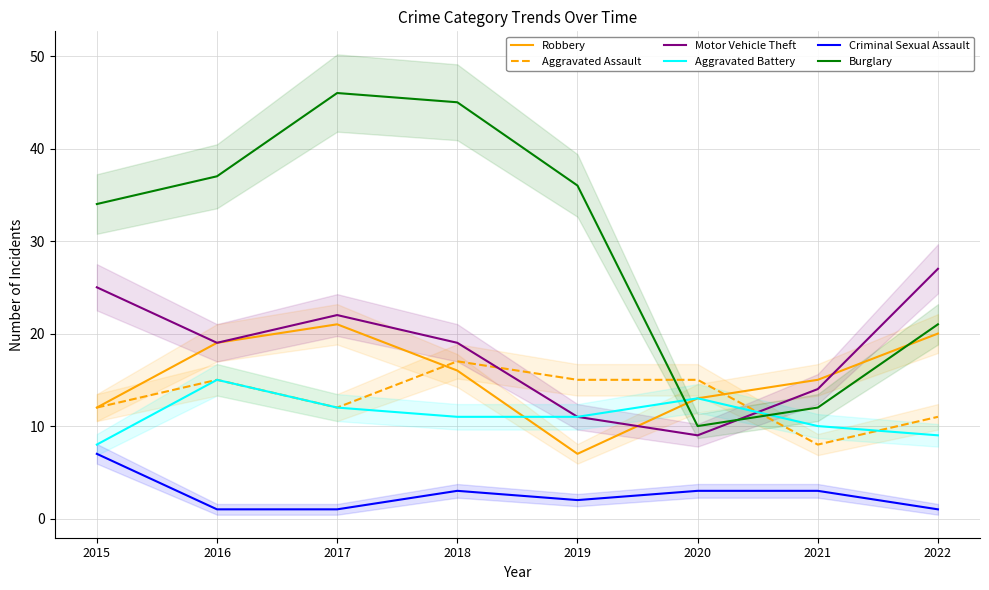

Count the number of categories in the chart.

8